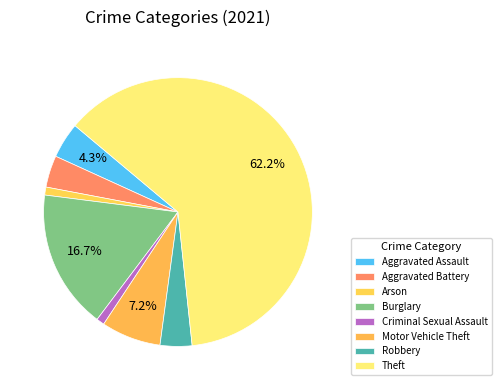

To the nearest percent, what is the combined percentage of Motor Vehicle Theft and Theft?

69%